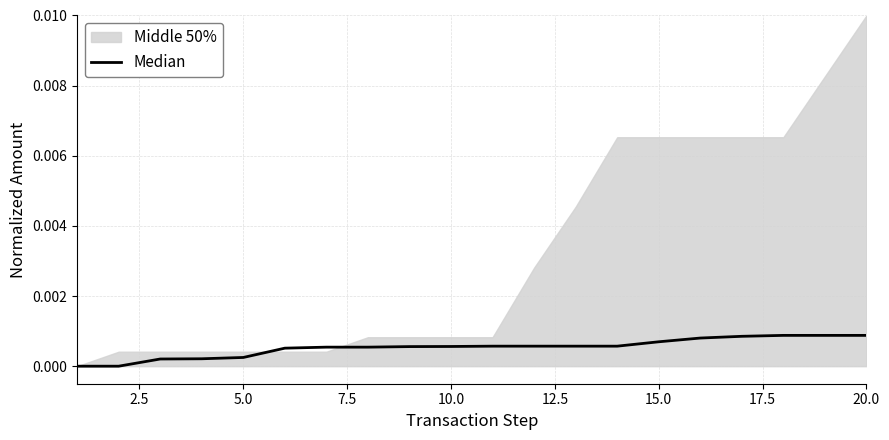

Does the chart have visible grid lines?

Yes